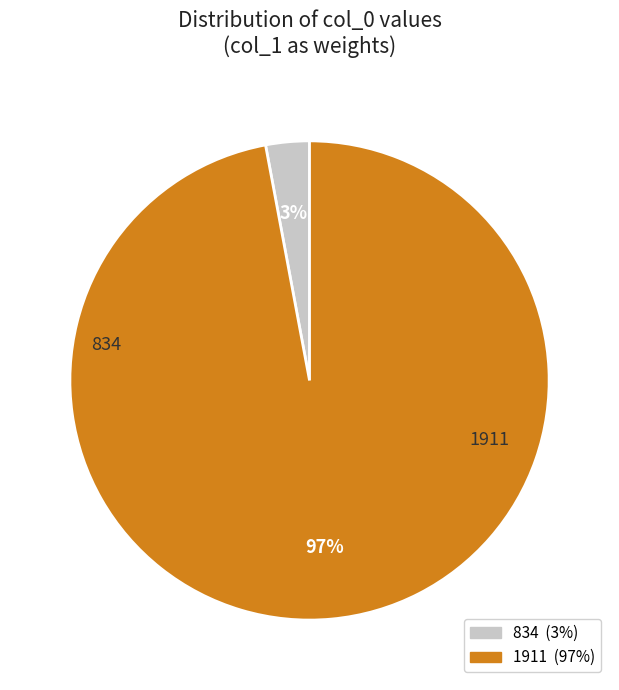

Does 1911 account for over 50% of the chart?

Yes